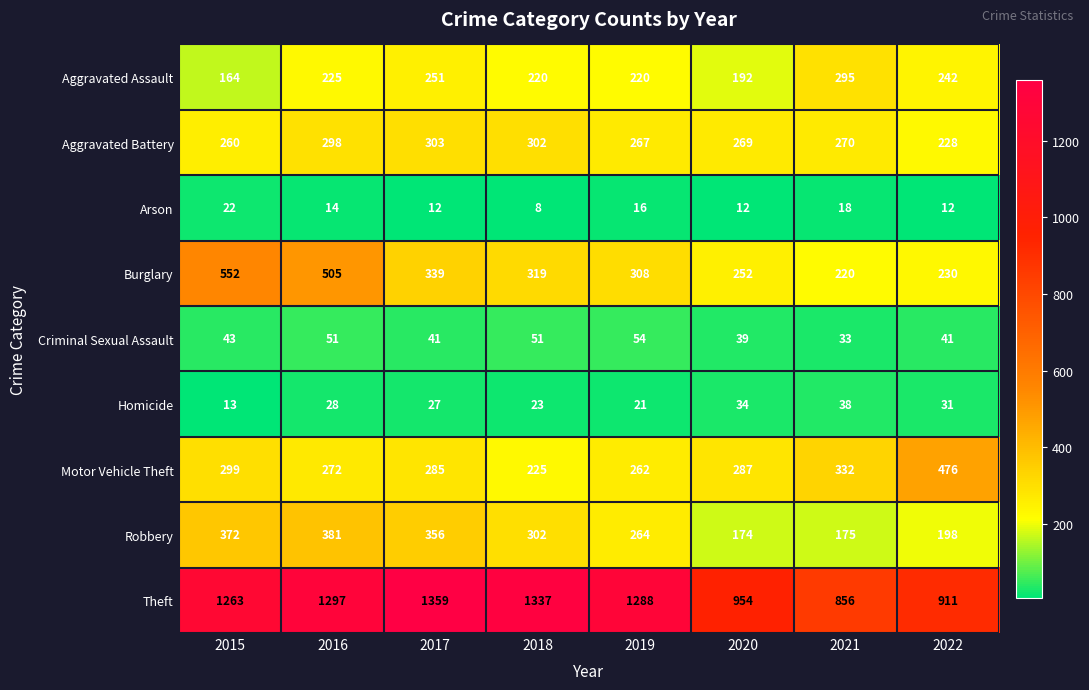

The value of Aggravated Battery at 2017 is 303. True or false?

True